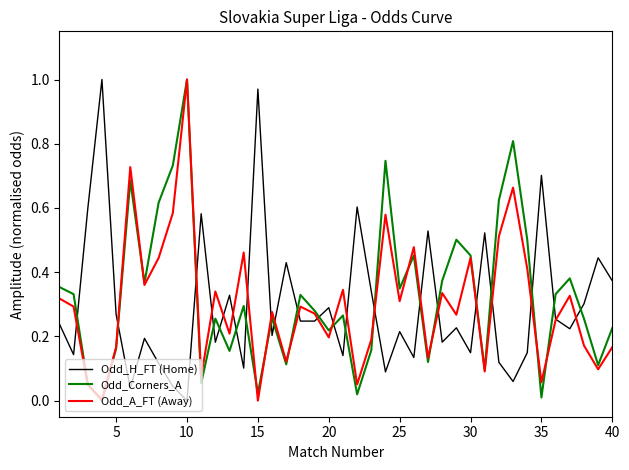

True or false: Odd_H_FT (Home) and Odd_Corners_A intersect in this chart.

True